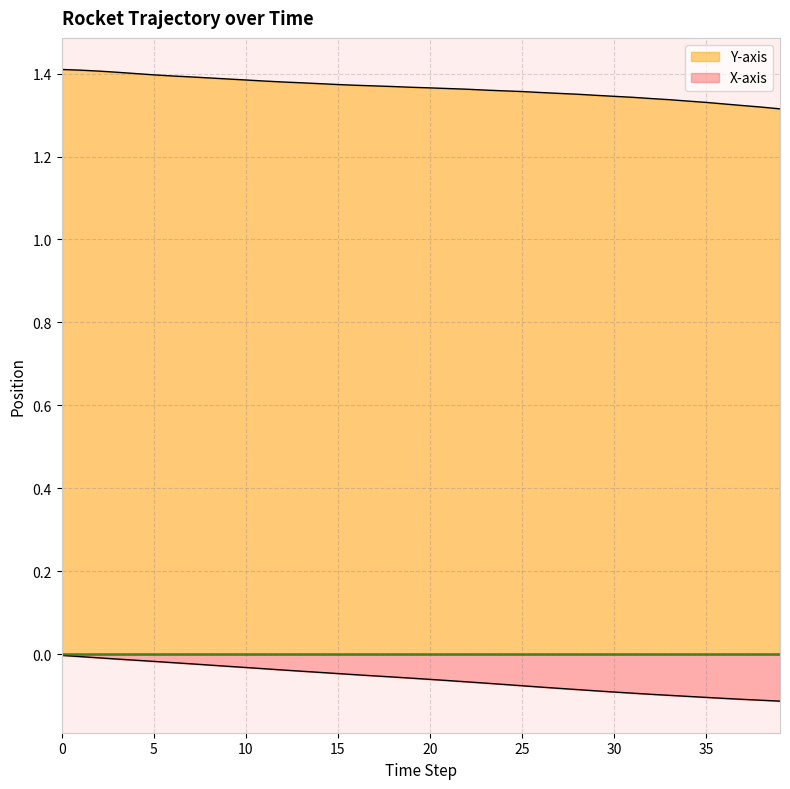

What is the average value of the Y-axis series?

1.4